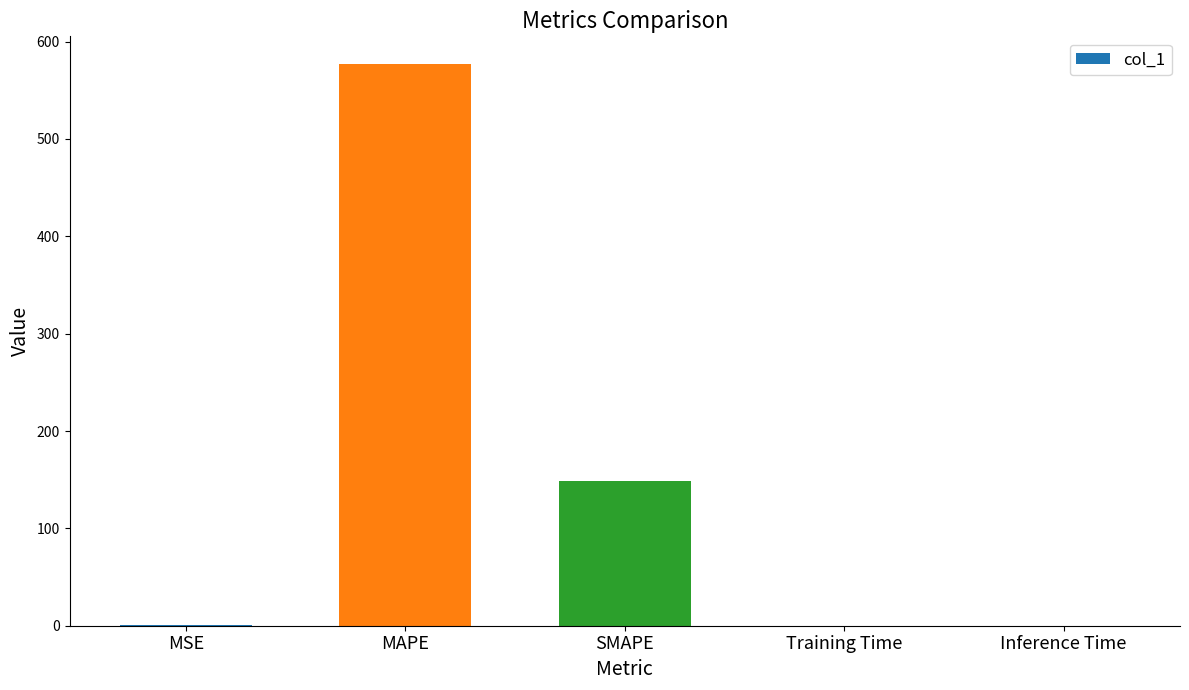

Where is the data nearest to the value 288?

SMAPE